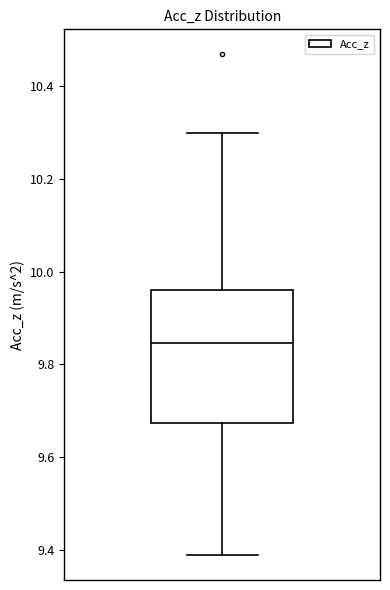

Read this box plot against the y-axis: the position of the median line, the range covered by the box, and the ends of both whiskers. The values are not printed on the chart, so give them approximately, as read against the axis.

median 9.84, box 9.68 to 9.96, whiskers 9.38 to 10.30